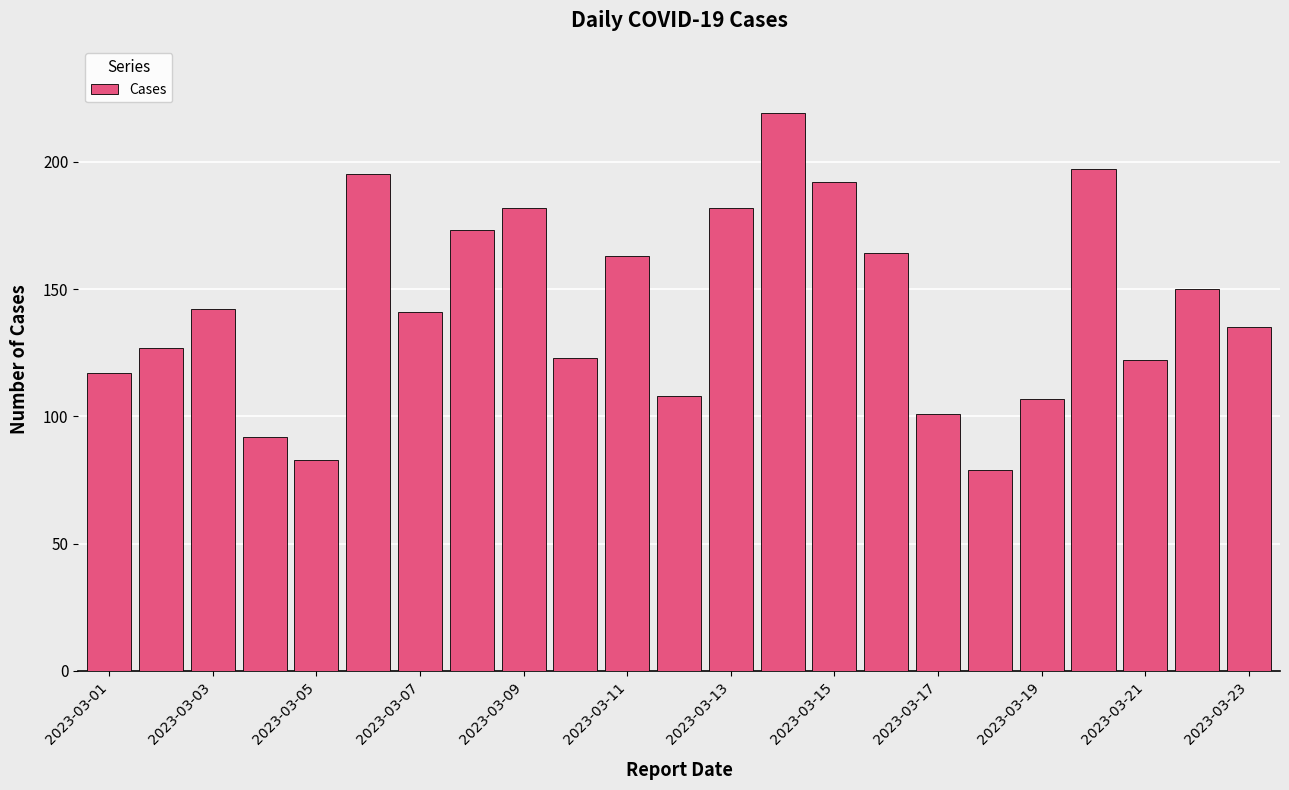

What is the value of the 2nd bar from the left?

127